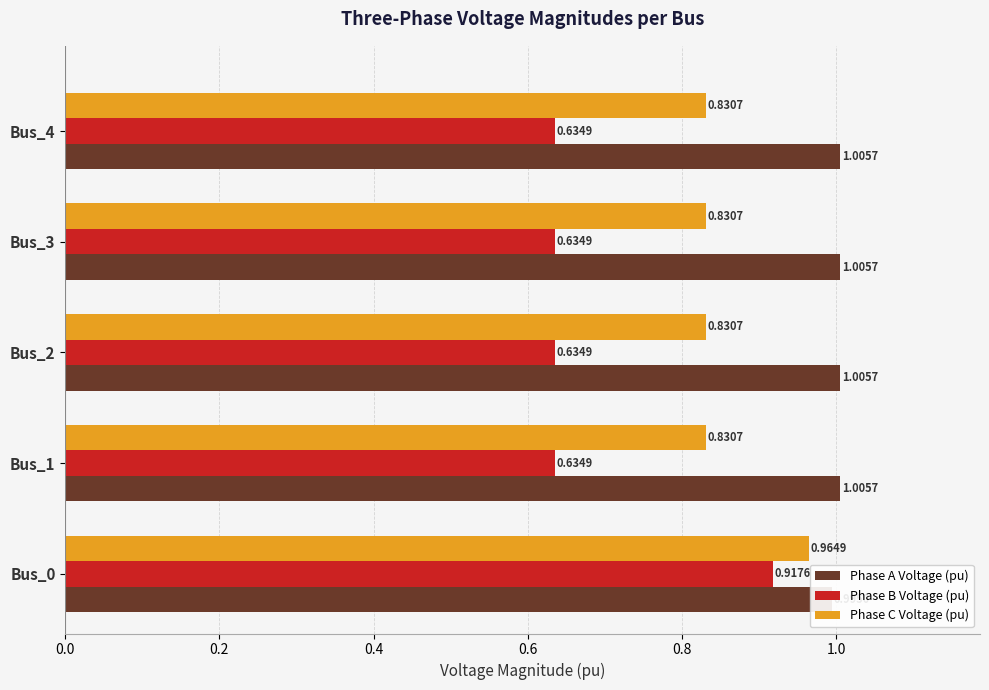

Reading left to right, list all the values displayed in this chart.

Phase A Voltage (pu): 1.0	1.0	1.0	1.0	1.0
Phase B Voltage (pu): 0.9	0.6	0.6	0.6	0.6
Phase C Voltage (pu): 1.0	0.8	0.8	0.8	0.8